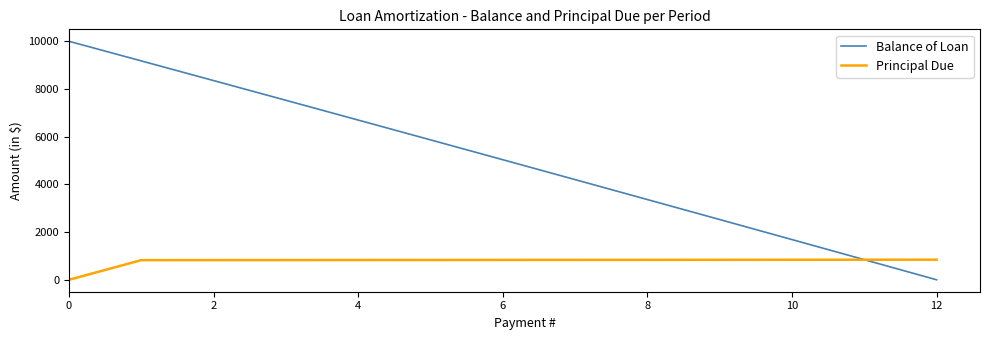

Which series has the largest range (max minus min)?

Balance of Loan